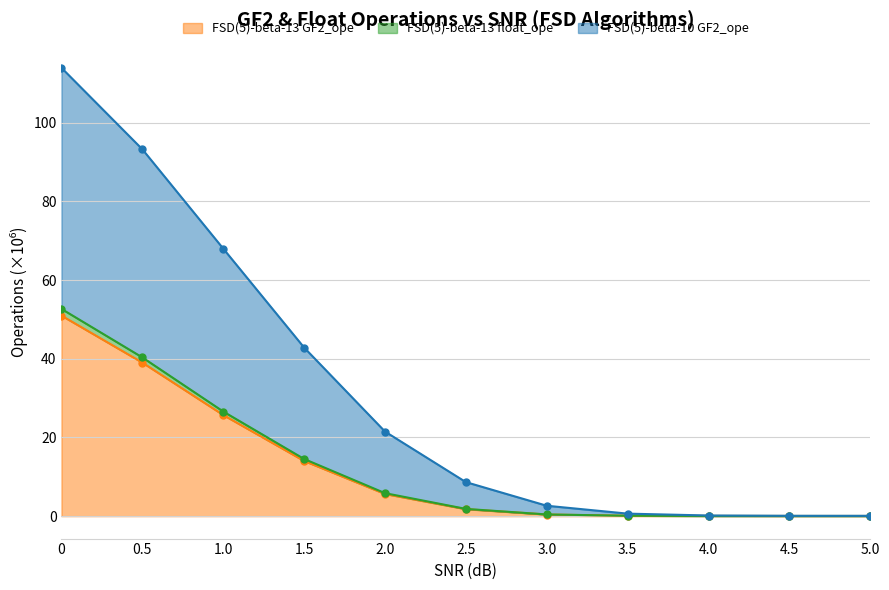

What are all the series names shown in the legend?

FSD(5)-beta-13 GF2_ope, FSD(5)-beta-13 float_ope, FSD(5)-beta-10 GF2_ope